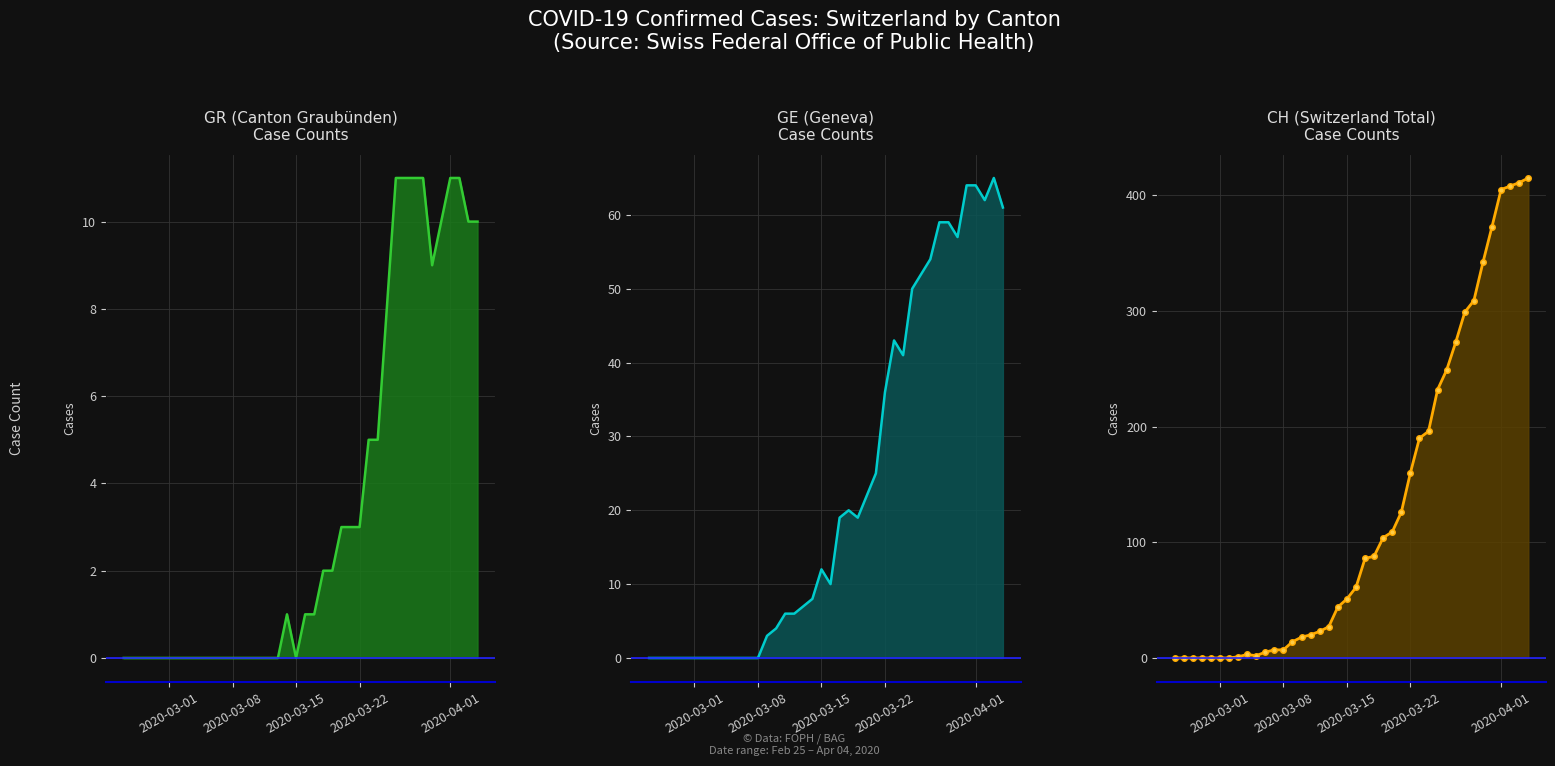

The GR series shows 5 at 7. True or false?

False